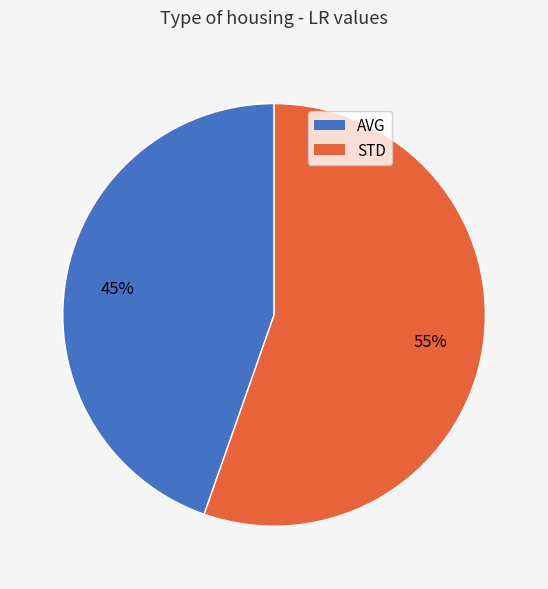

To the nearest percent, what is the average slice percentage?

50%